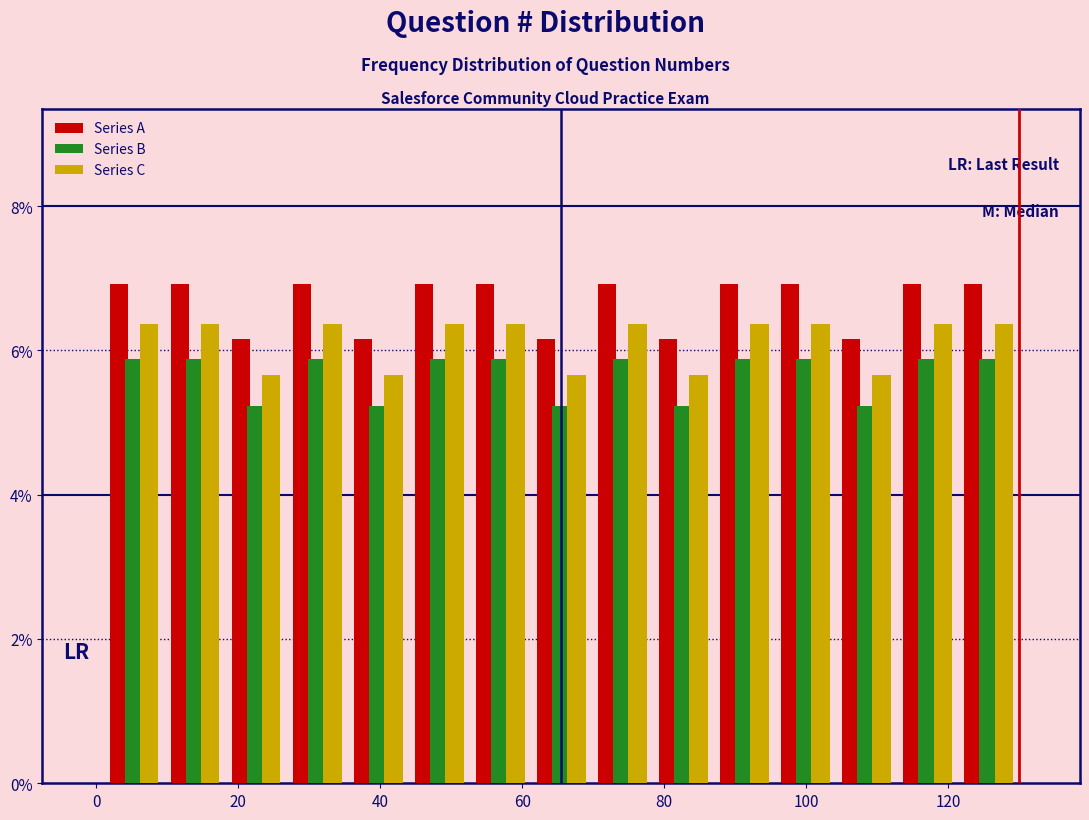

Reading left to right, transcribe this chart: for each range on the x-axis, give the height of each series' bar. Neither the bar edges nor the heights are printed on the chart, so give them approximately, as read against the axes.

1.0 to 9.6: Series A=7.0	Series B=5.8	Series C=6.4
9.6 to 18.2: Series A=7.0	Series B=5.8	Series C=6.4
18.2 to 26.8: Series A=6.2	Series B=5.2	Series C=5.6
26.8 to 35.4: Series A=7.0	Series B=5.8	Series C=6.4
35.4 to 44.0: Series A=6.2	Series B=5.2	Series C=5.6
44.0 to 52.6: Series A=7.0	Series B=5.8	Series C=6.4
52.6 to 61.2: Series A=7.0	Series B=5.8	Series C=6.4
61.2 to 69.8: Series A=6.2	Series B=5.2	Series C=5.6
69.8 to 78.4: Series A=7.0	Series B=5.8	Series C=6.4
78.4 to 87.0: Series A=6.2	Series B=5.2	Series C=5.6
87.0 to 95.6: Series A=7.0	Series B=5.8	Series C=6.4
95.6 to 104.2: Series A=7.0	Series B=5.8	Series C=6.4
104.2 to 112.8: Series A=6.2	Series B=5.2	Series C=5.6
112.8 to 121.4: Series A=7.0	Series B=5.8	Series C=6.4
121.4 to 130.0: Series A=7.0	Series B=5.8	Series C=6.4